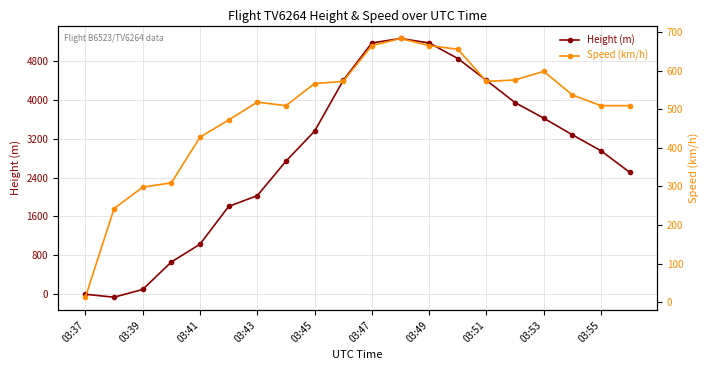

What is the difference between the second highest and second lowest values in the Speed (km/h) series?

422.3